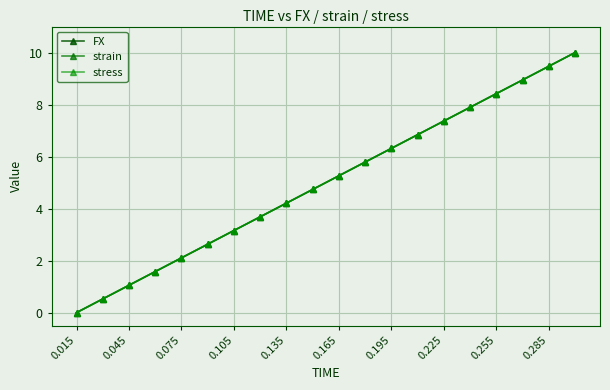

Is this an area chart (filled region under the line)?

No